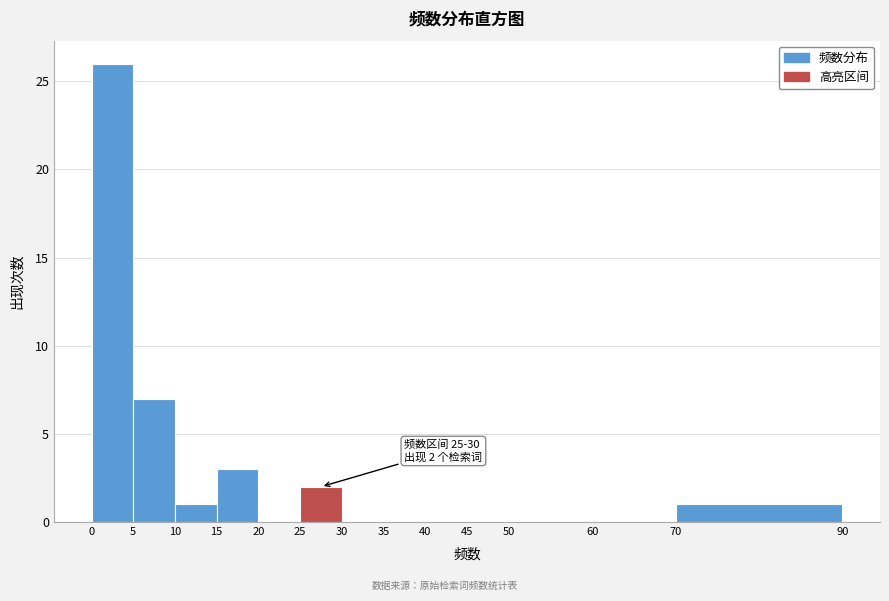

Which range on the x-axis has the tallest bar?

0 to 5